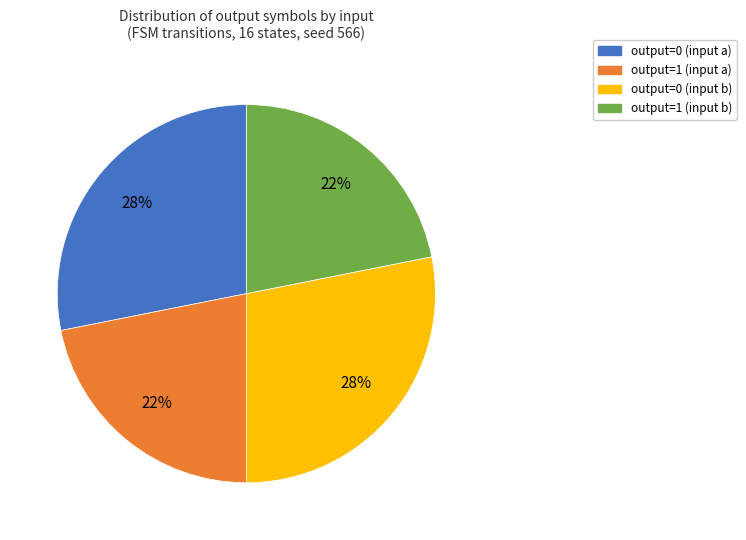

To the nearest percent, what is the combined percentage of output=1 (input a) and output=0 (input b)?

50%